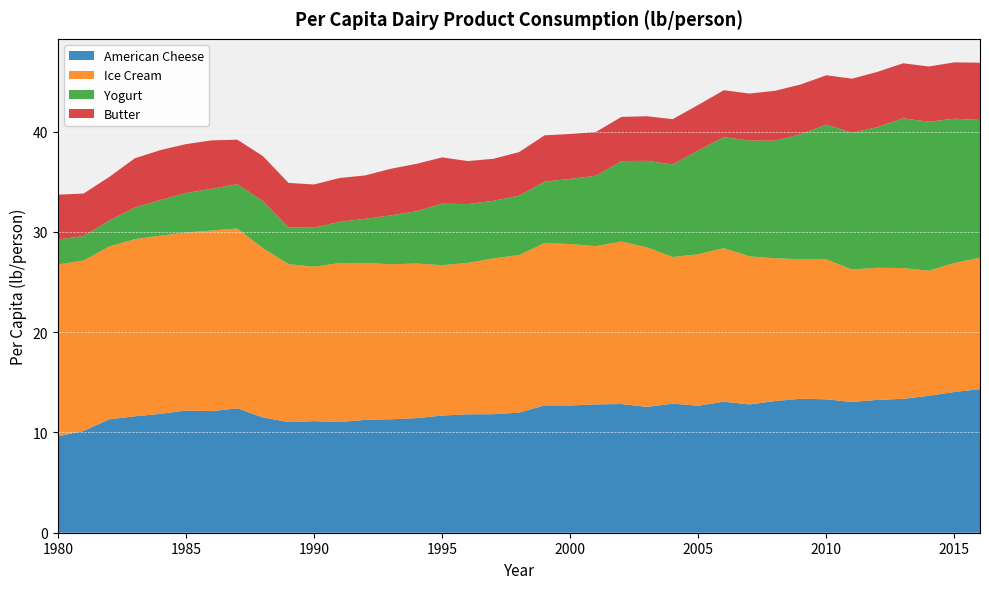

Reading left to right, what are all the values shown in this chart?

American Cheese: 1980=9.6	1981=10.2	1982=11.3	1983=11.6	1984=11.9	1985=12.2	1986=12.1	1987=12.4	1988=11.5	1989=11.0	1990=11.1	1991=11.0	1992=11.3	1993=11.3	1994=11.4	1995=11.7	1996=11.8	1997=11.8	1998=12.0	1999=12.7	2000=12.7	2001=12.8	2002=12.8	2003=12.5	2004=12.9	2005=12.7	2006=13.1	2007=12.8	2008=13.1	2009=13.4	2010=13.3	2011=13.0	2012=13.2	2013=13.3	2014=13.7	2015=14.0	2016=14.3
Ice Cream: 1980=17.1	1981=17.0	1982=17.2	1983=17.7	1984=17.8	1985=17.7	1986=18.0	1987=17.9	1988=16.9	1989=15.8	1990=15.4	1991=15.9	1992=15.6	1993=15.5	1994=15.4	1995=15.0	1996=15.1	1997=15.5	1998=15.7	1999=16.2	2000=16.1	2001=15.8	2002=16.2	2003=15.9	2004=14.6	2005=15.1	2006=15.3	2007=14.8	2008=14.2	2009=13.9	2010=14.0	2011=13.2	2012=13.2	2013=13.0	2014=12.5	2015=12.9	2016=13.1
Yogurt: 1980=2.5	1981=2.4	1982=2.6	1983=3.2	1984=3.6	1985=3.9	1986=4.2	1987=4.4	1988=4.7	1989=3.7	1990=3.9	1991=4.1	1992=4.4	1993=4.9	1994=5.2	1995=6.1	1996=5.9	1997=5.7	1998=5.9	1999=6.1	2000=6.5	2001=7.0	2002=8.0	2003=8.6	2004=9.2	2005=10.3	2006=11.1	2007=11.6	2008=11.7	2009=12.5	2010=13.4	2011=13.6	2012=14.0	2013=14.9	2014=14.9	2015=14.4	2016=13.7
Butter: 1980=4.5	1981=4.2	1982=4.4	1983=4.9	1984=5.0	1985=4.9	1986=4.8	1987=4.4	1988=4.5	1989=4.4	1990=4.3	1991=4.4	1992=4.3	1993=4.7	1994=4.7	1995=4.6	1996=4.3	1997=4.2	1998=4.3	1999=4.6	2000=4.5	2001=4.4	2002=4.4	2003=4.4	2004=4.5	2005=4.5	2006=4.7	2007=4.7	2008=5.0	2009=5.0	2010=4.9	2011=5.4	2012=5.5	2013=5.5	2014=5.5	2015=5.6	2016=5.7